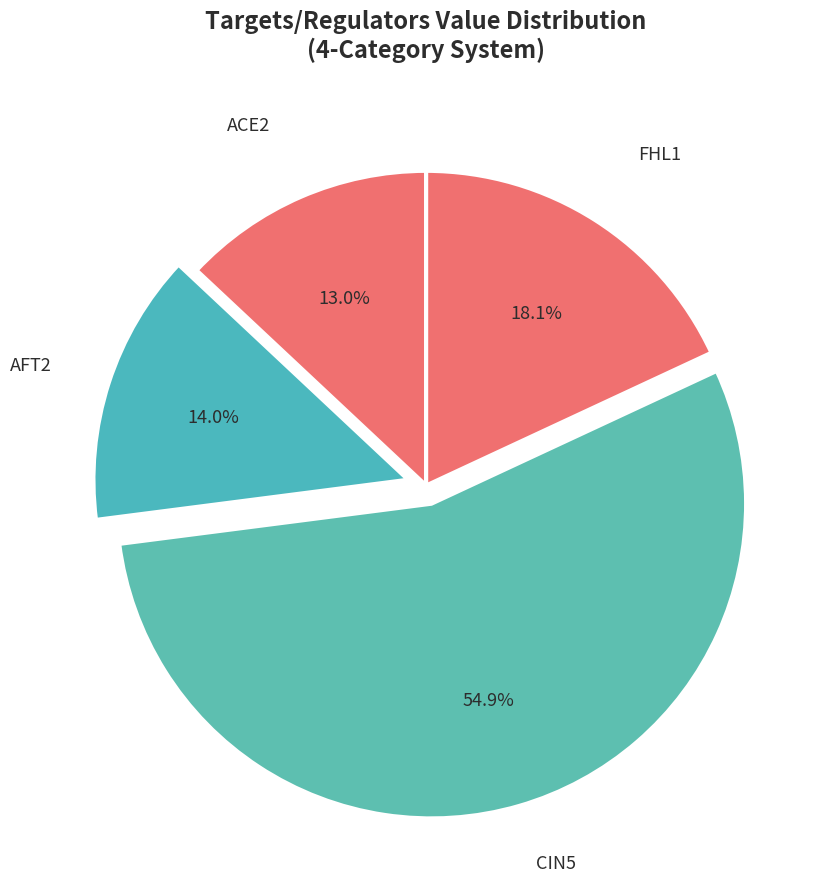

The ACE2 slice represents 21% of the pie. True or false?

False